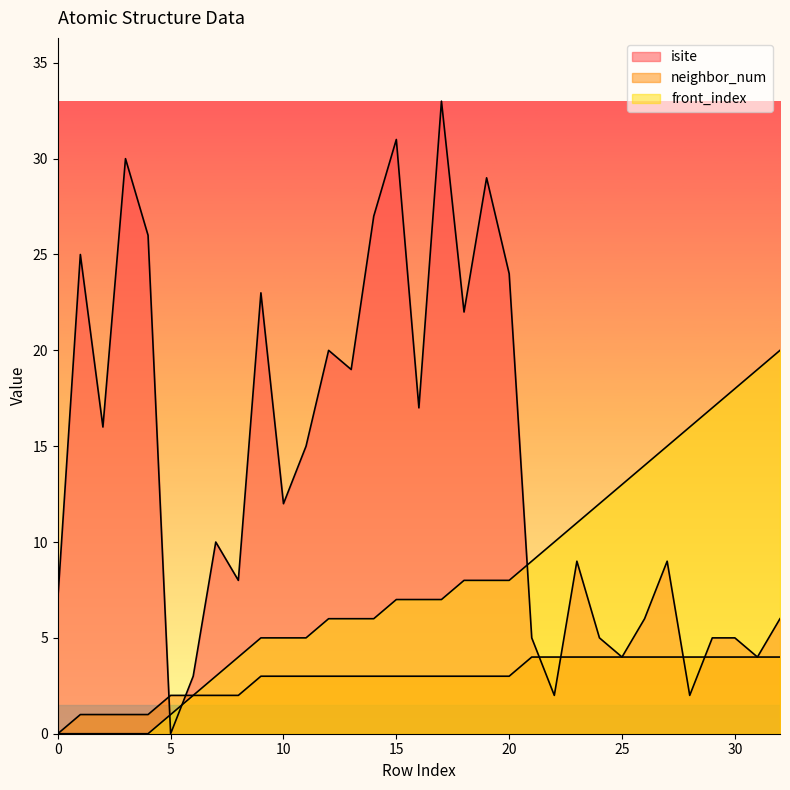

The isite series shows 32 at 9. True or false?

False